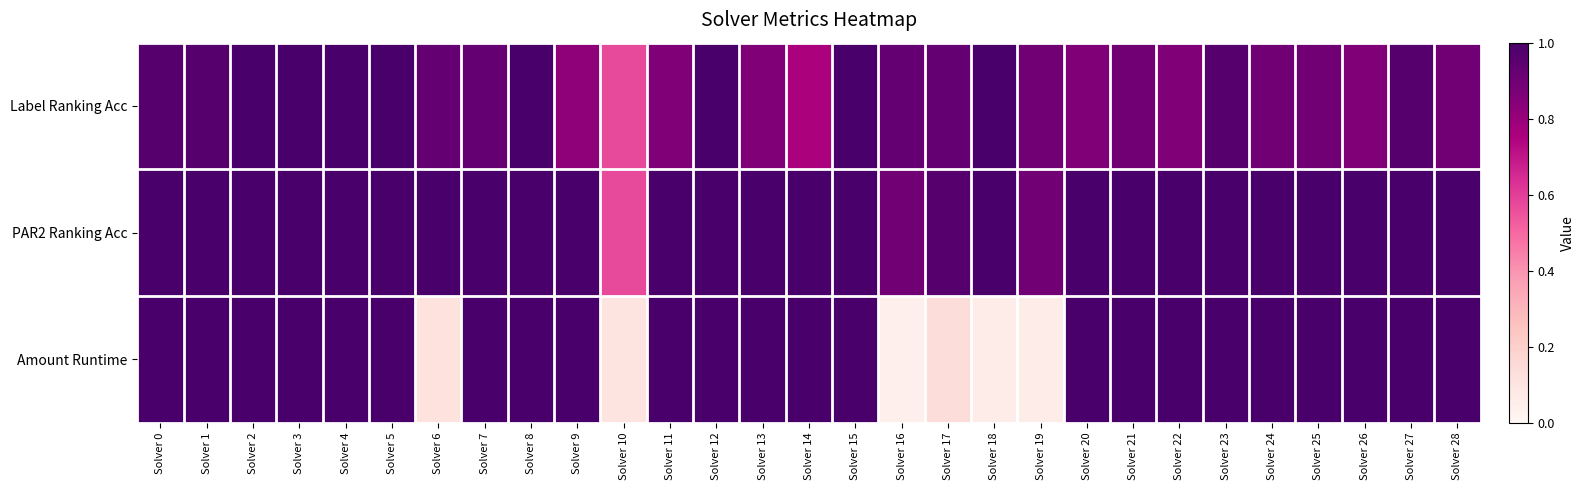

Reading left to right, extract all data points from this chart.

Label Ranking Acc: Solver 0=1.0	Solver 1=1.0	Solver 2=1.0	Solver 3=1.0	Solver 4=1.0	Solver 5=1.0	Solver 6=0.9	Solver 7=0.9	Solver 8=1.0	Solver 9=0.8	Solver 10=0.6	Solver 11=0.9	Solver 12=1.0	Solver 13=0.9	Solver 14=0.8	Solver 15=1.0	Solver 16=0.9	Solver 17=0.9	Solver 18=1.0	Solver 19=0.9	Solver 20=0.9	Solver 21=0.9	Solver 22=0.9	Solver 23=1.0	Solver 24=0.9	Solver 25=0.9	Solver 26=0.9	Solver 27=1.0	Solver 28=0.9
PAR2 Ranking Acc: Solver 0=1.0	Solver 1=1.0	Solver 2=1.0	Solver 3=1.0	Solver 4=1.0	Solver 5=1.0	Solver 6=1.0	Solver 7=1.0	Solver 8=1.0	Solver 9=1.0	Solver 10=0.6	Solver 11=1.0	Solver 12=1.0	Solver 13=1.0	Solver 14=1.0	Solver 15=1.0	Solver 16=0.9	Solver 17=1.0	Solver 18=1.0	Solver 19=0.9	Solver 20=1.0	Solver 21=1.0	Solver 22=1.0	Solver 23=1.0	Solver 24=1.0	Solver 25=1.0	Solver 26=1.0	Solver 27=1.0	Solver 28=1.0
Amount Runtime: Solver 0=1.0	Solver 1=1.0	Solver 2=1.0	Solver 3=1.0	Solver 4=1.0	Solver 5=1.0	Solver 6=0.1	Solver 7=1.0	Solver 8=1.0	Solver 9=1.0	Solver 10=0.1	Solver 11=1.0	Solver 12=1.0	Solver 13=1.0	Solver 14=1.0	Solver 15=1.0	Solver 16=0.0	Solver 17=0.1	Solver 18=0.1	Solver 19=0.1	Solver 20=1.0	Solver 21=1.0	Solver 22=1.0	Solver 23=1.0	Solver 24=1.0	Solver 25=1.0	Solver 26=1.0	Solver 27=1.0	Solver 28=1.0